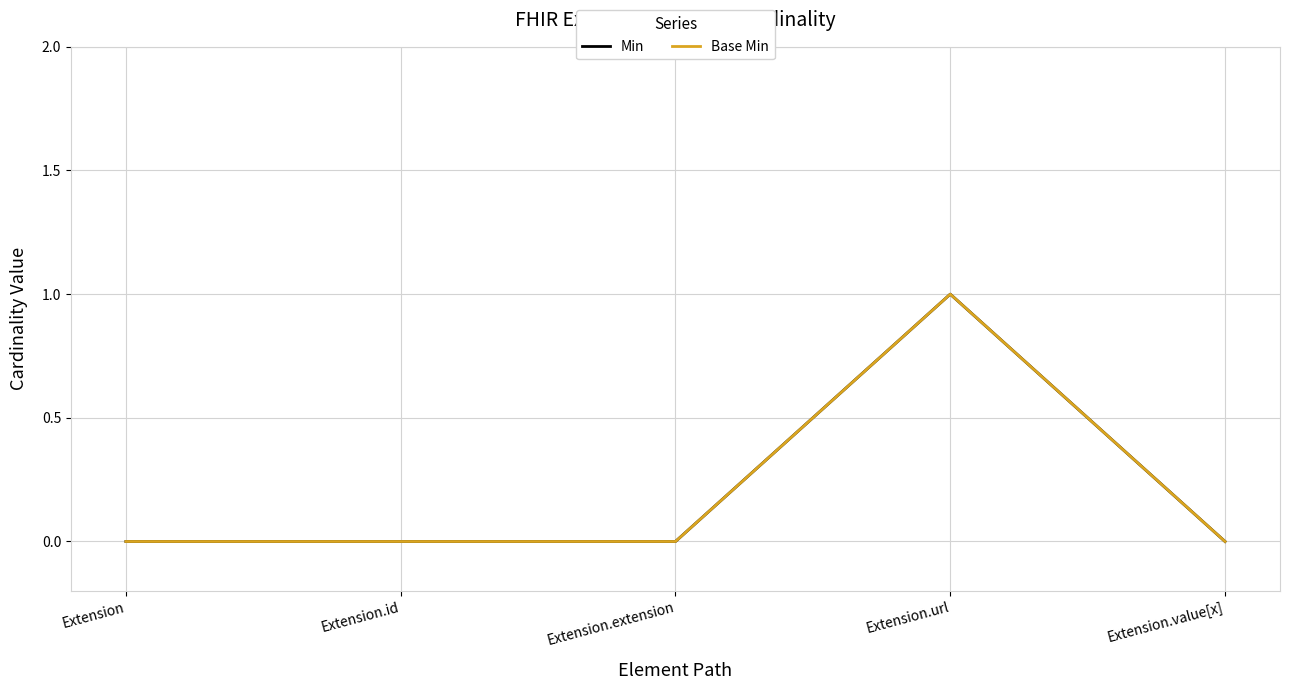

What is the label of the 2nd point from the left?

Extension.id